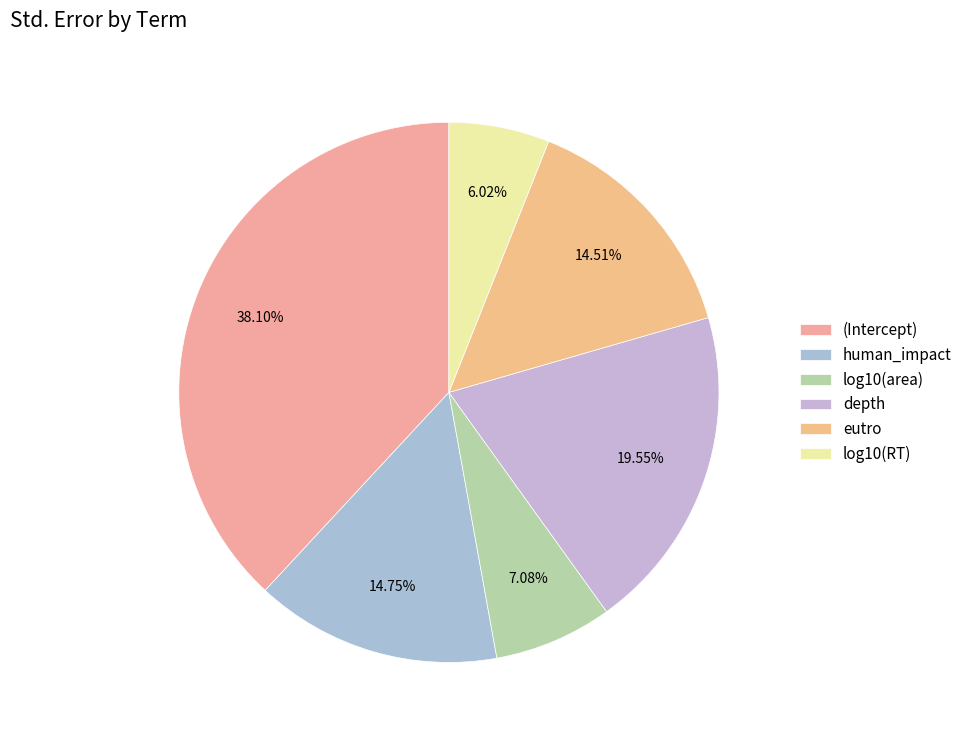

Which category has the biggest portion of the pie?

(Intercept)